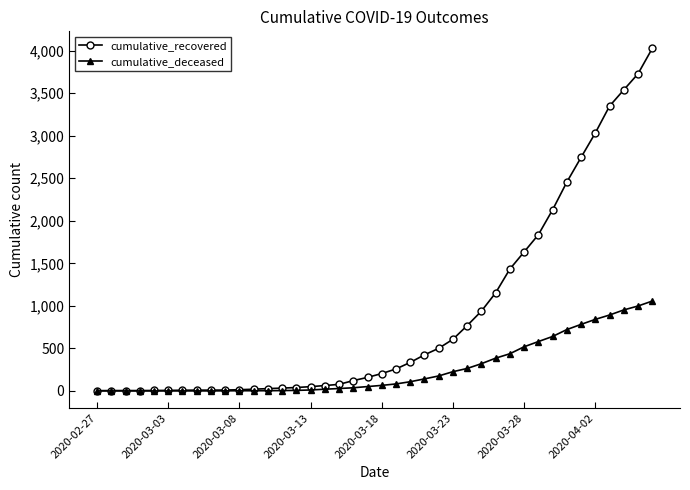

Does the chart display data point markers on the line(s)?

Yes